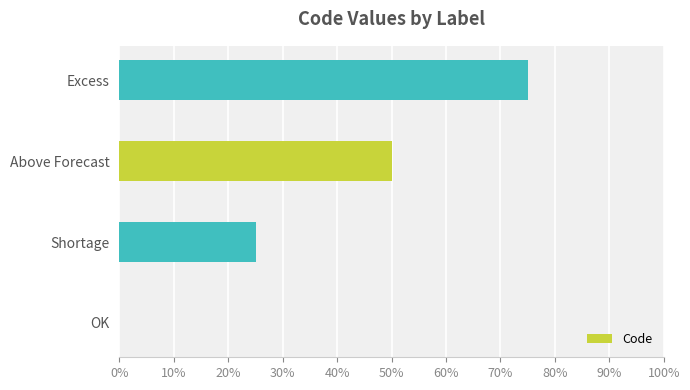

How many bars are there in total?

4